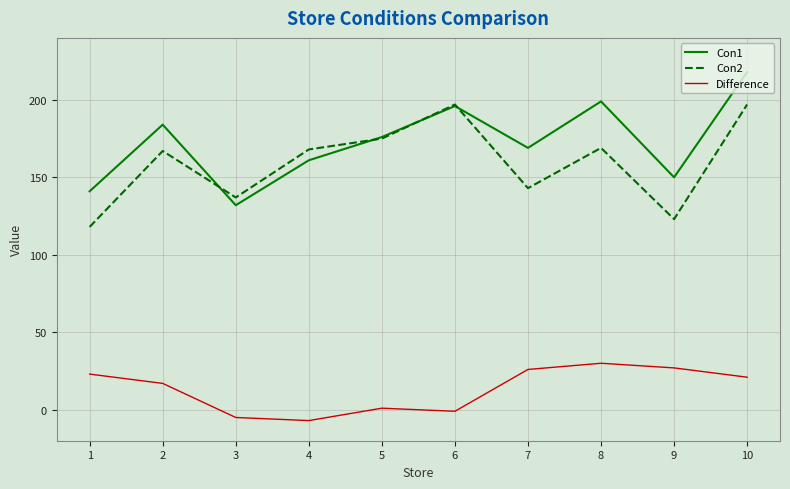

Rank the series by their maximum value, from highest to lowest.

Con1, Con2, Difference